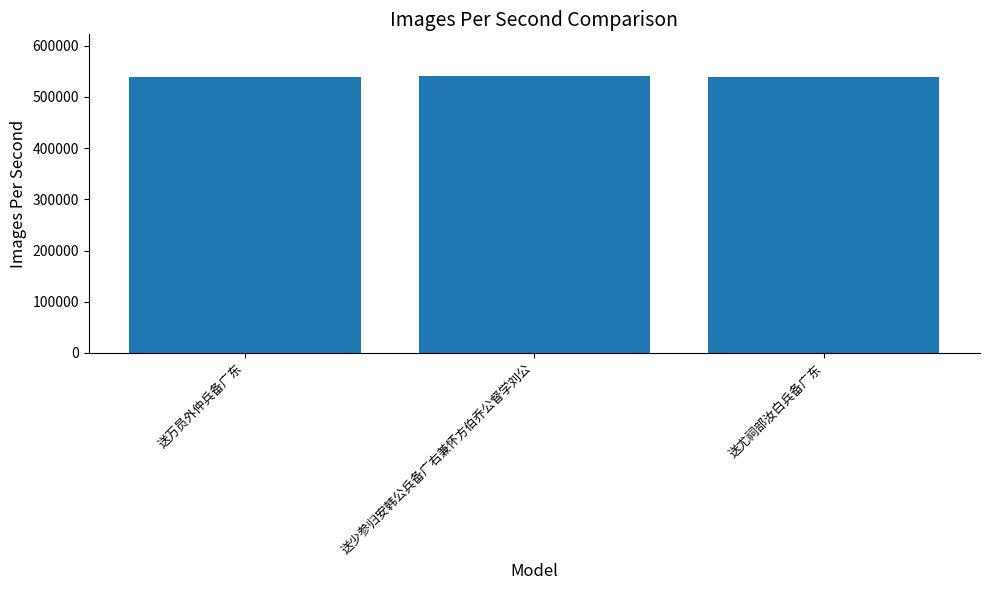

What value does the data have at 送尤祠部汝白兵备广东, to the nearest 100?

538100